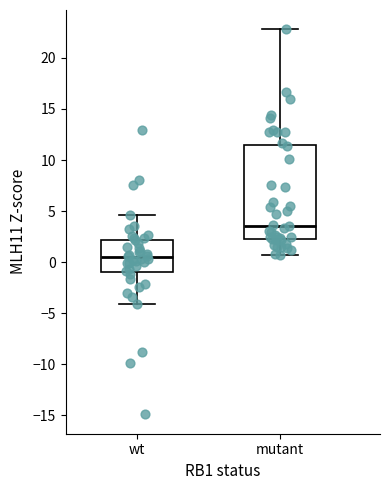

Reading left to right, read every box against the y-axis: the position of its median line, the range the box covers, and the ends of its whiskers. The values are not printed on the chart, so give them approximately, as read against the axis.

wt: median 0.5, box -1.0 to 2.0, whiskers -4.0 to 4.5
mutant: median 3.5, box 2.5 to 11.5, whiskers 0.5 to 23.0